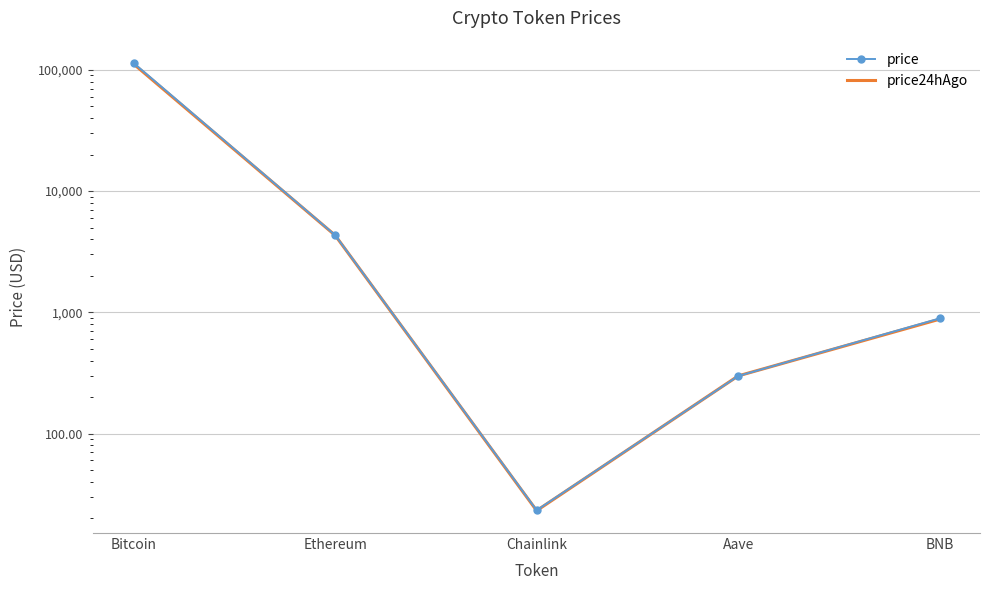

Where is the first local minimum for price?

Chainlink